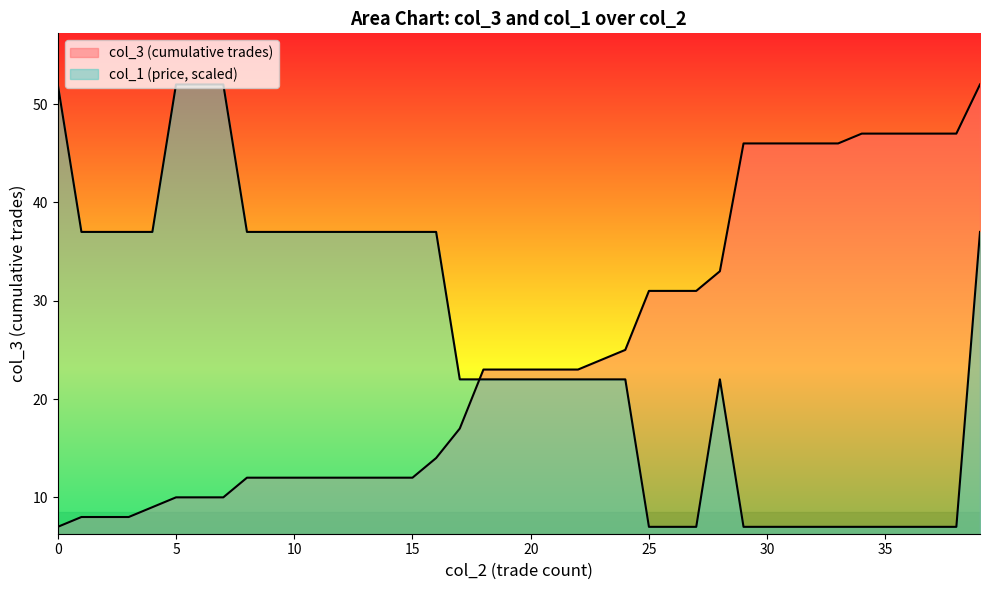

At how many categories does at least one series exceed 44?

15